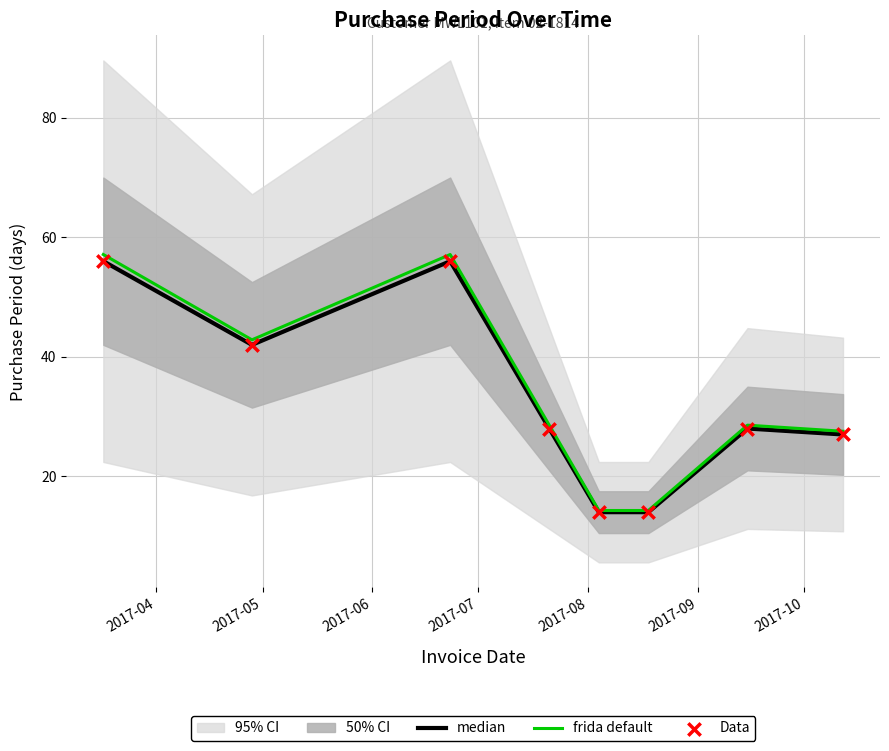

What is the minimum value for frida default?

14.3